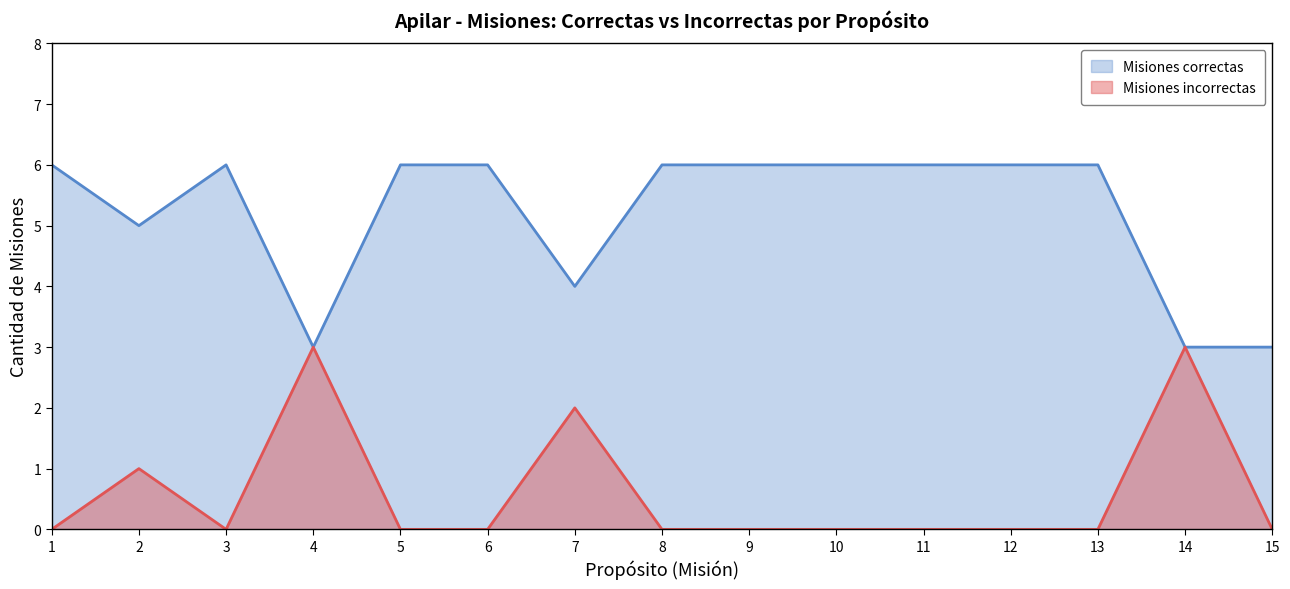

Where is Misiones incorrectas nearest to the value 1?

2